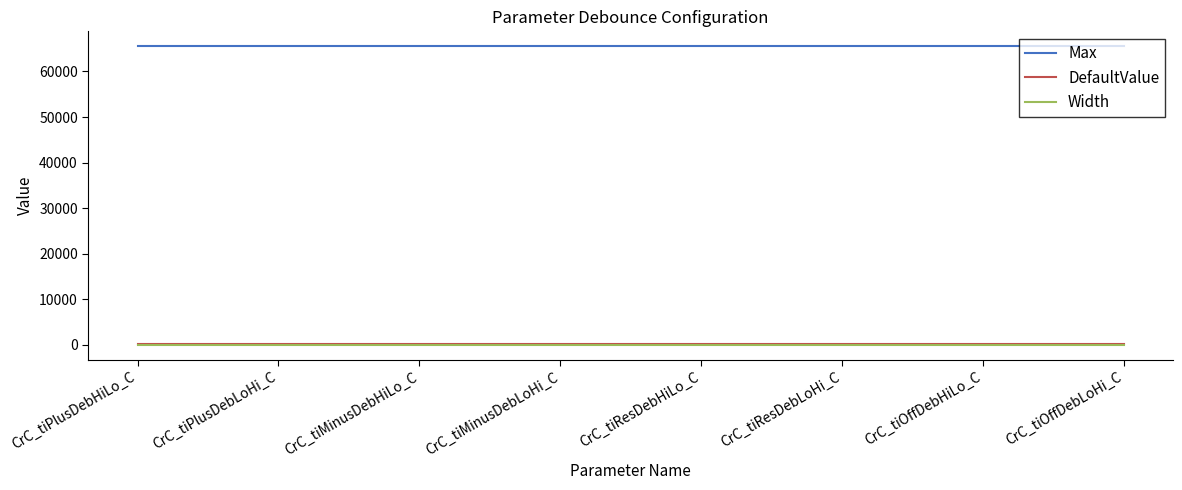

What is the lowest value of the Max series?

65535